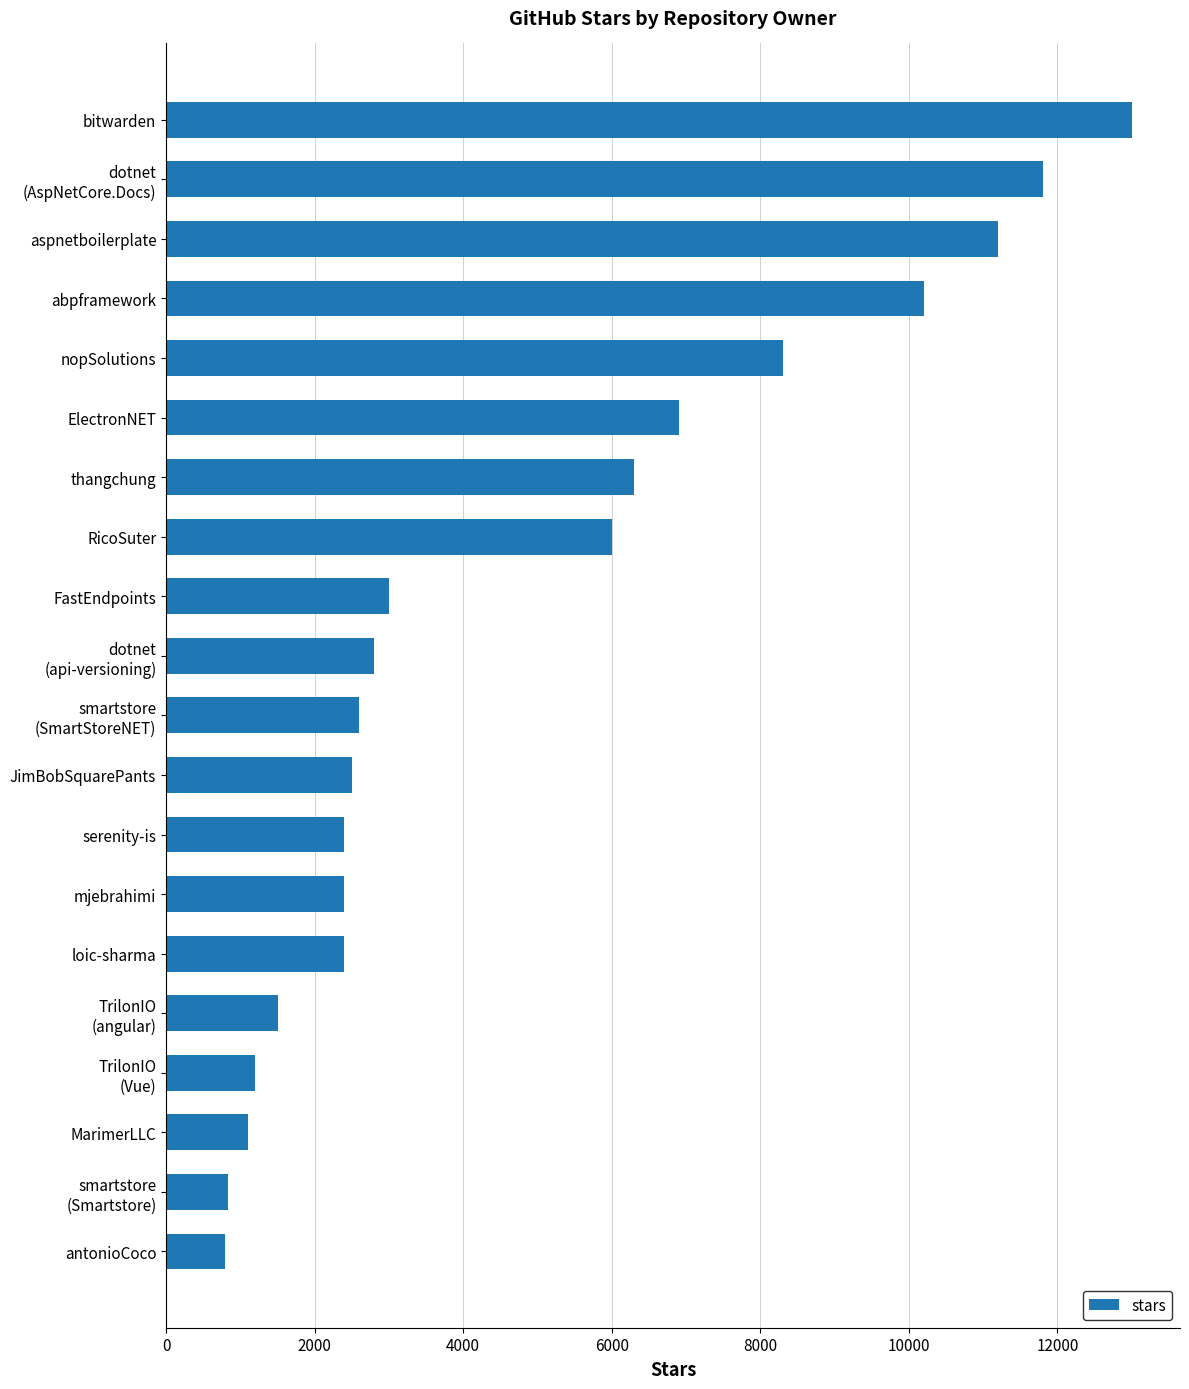

Between serenity-is and abpframework, which is larger?

abpframework